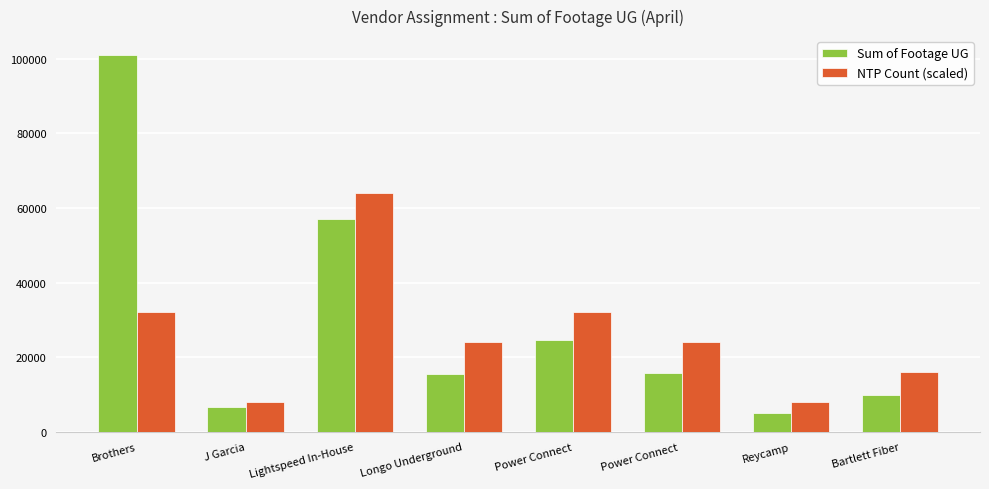

What is the difference between the highest and lowest values at J Garcia?

1474